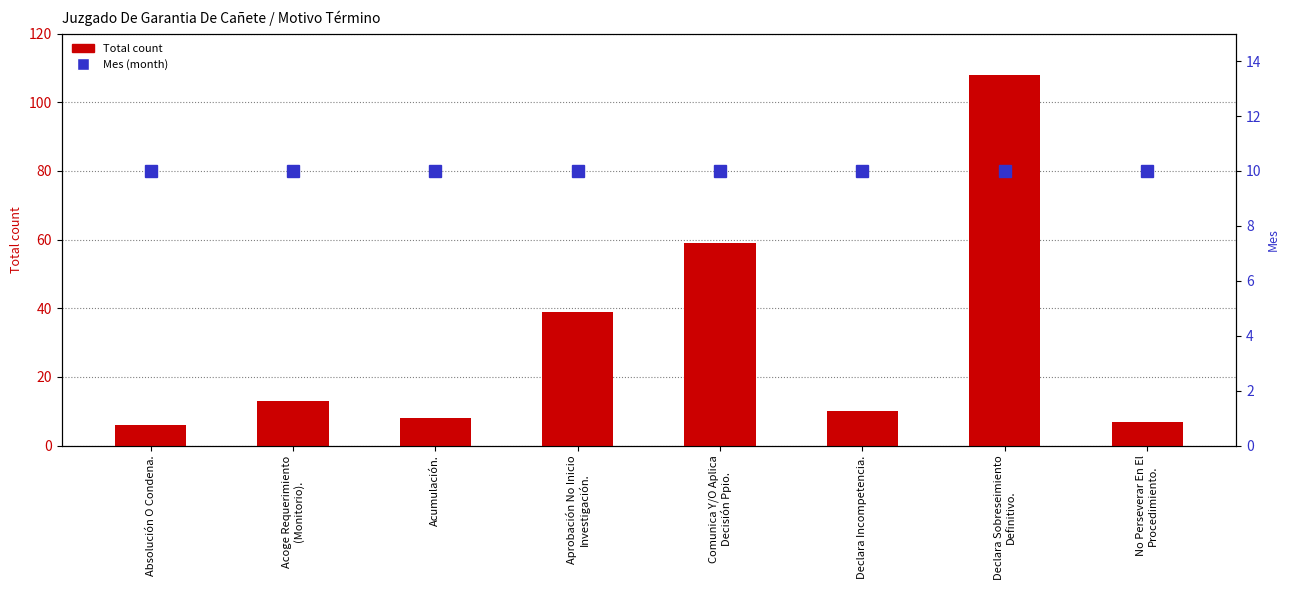

What is the lowest value of the Mes (month) series?

10